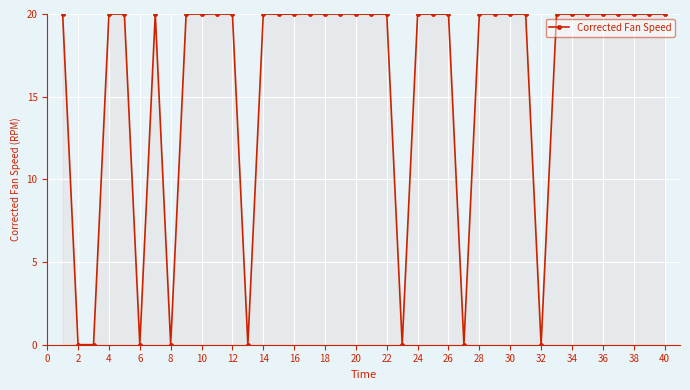

What is the difference between the maximum and second lowest values?

20.0